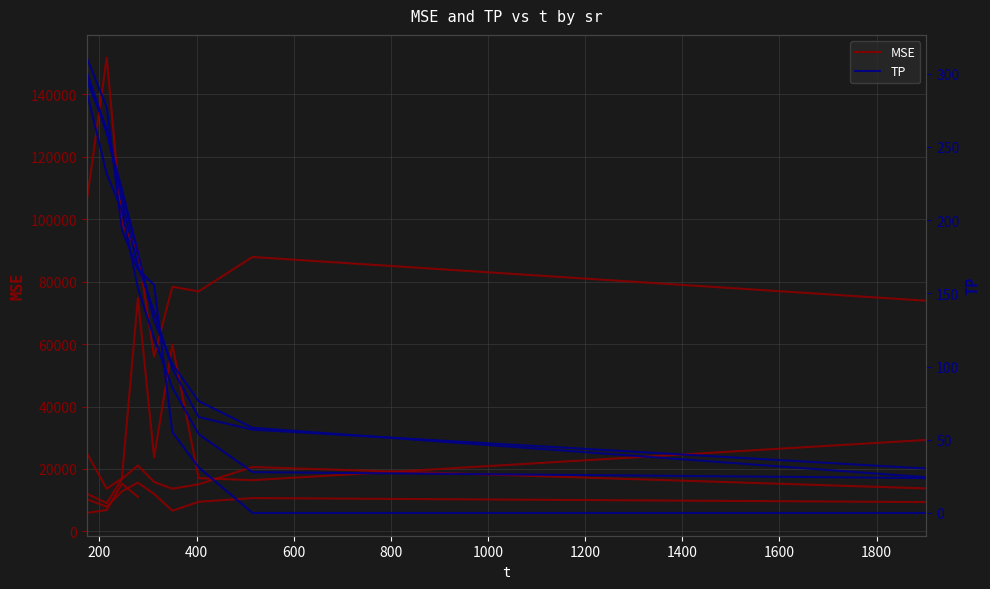

List the series in order of their peak value, highest first.

MSE, TP